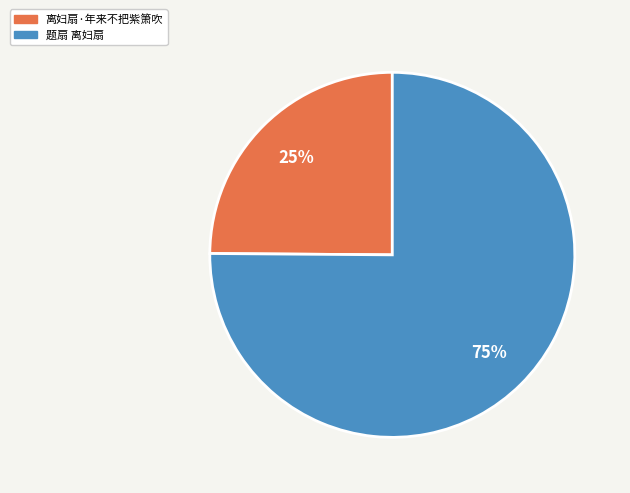

To the nearest percent, what is the difference between the largest and smallest slice percentages?

50%